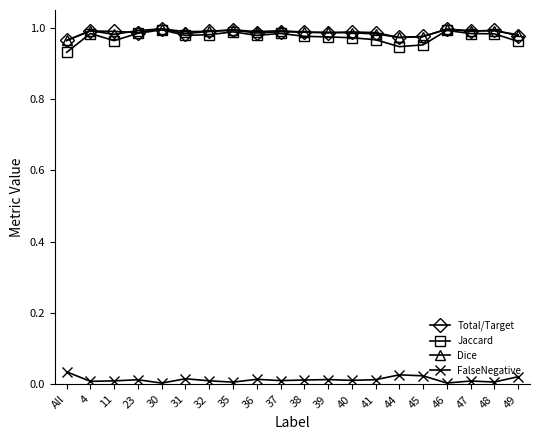

What is the sum of all FalseNegative values?

0.3